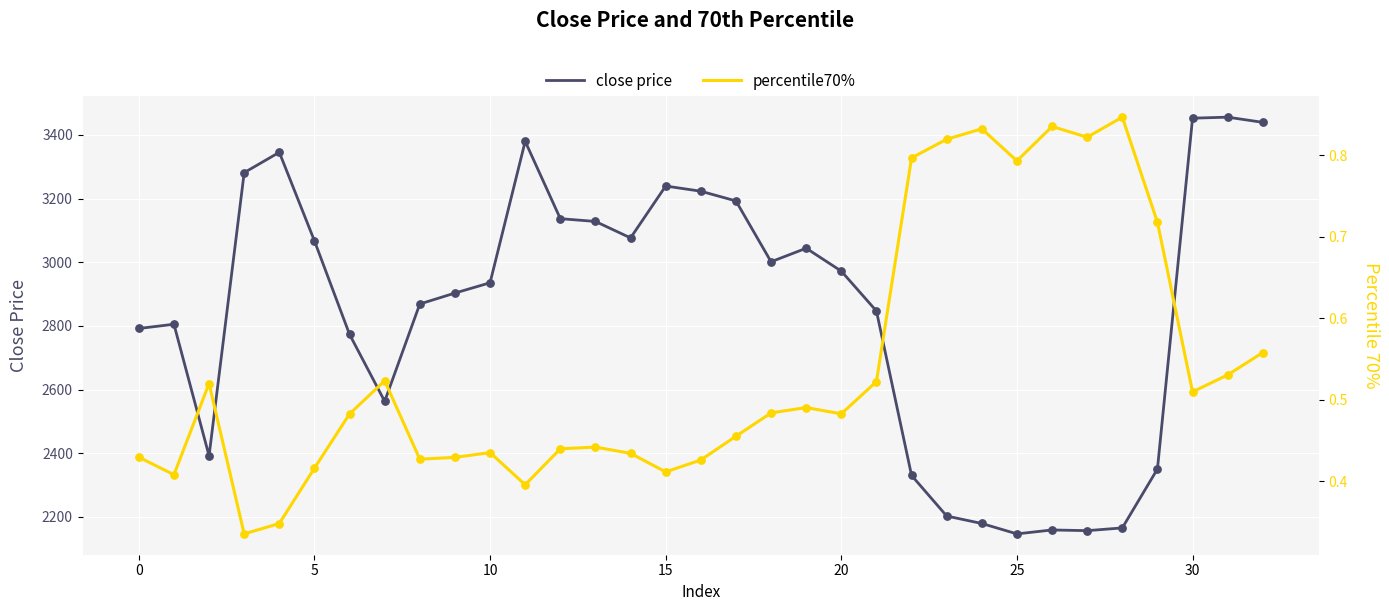

At which category is the sum across all series the highest?

31